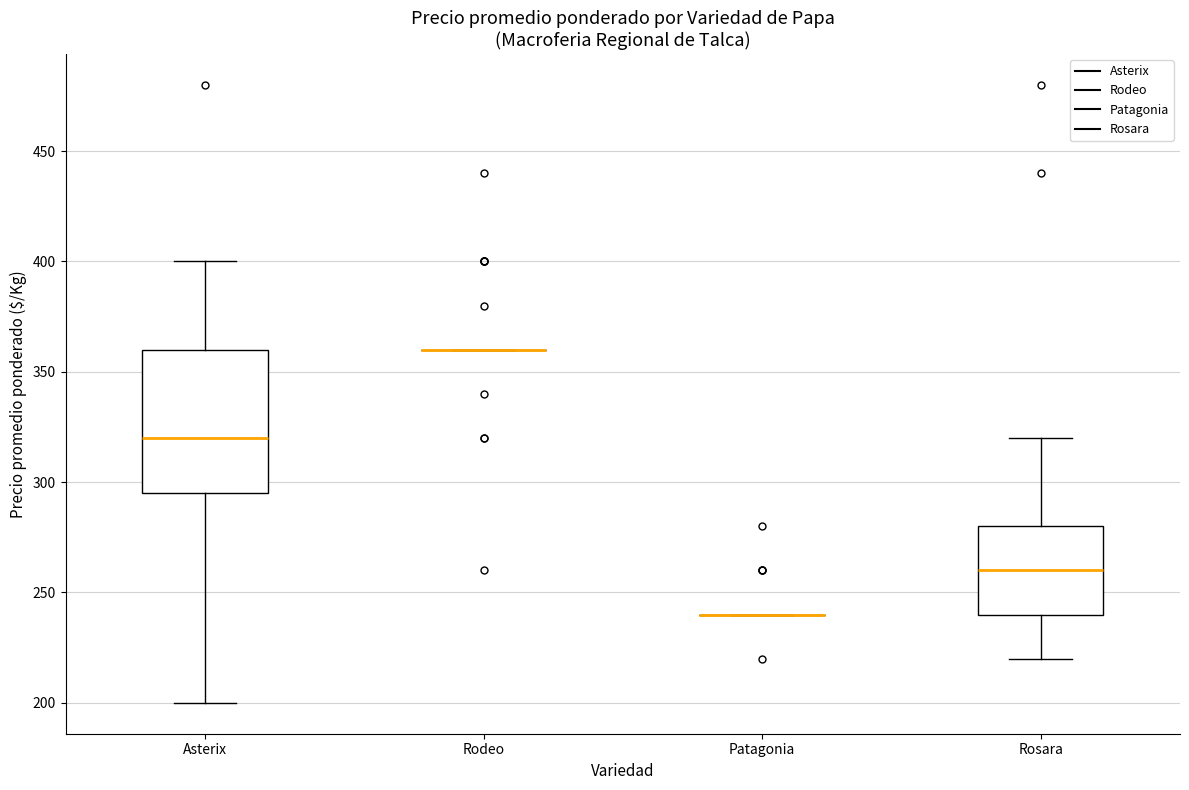

Reading left to right, transcribe this box plot: for each box, give where its median line is, the range the box spans, and where its two whiskers end, as read against the y-axis. The values are not printed on the chart, so give them approximately, as read against the axis.

Asterix: median 320, box 295 to 360, whiskers 200 to 400
Rodeo: box collapsed to a line at 360, whiskers 360 to 360
Patagonia: box collapsed to a line at 240, whiskers 240 to 240
Rosara: median 260, box 240 to 280, whiskers 220 to 320